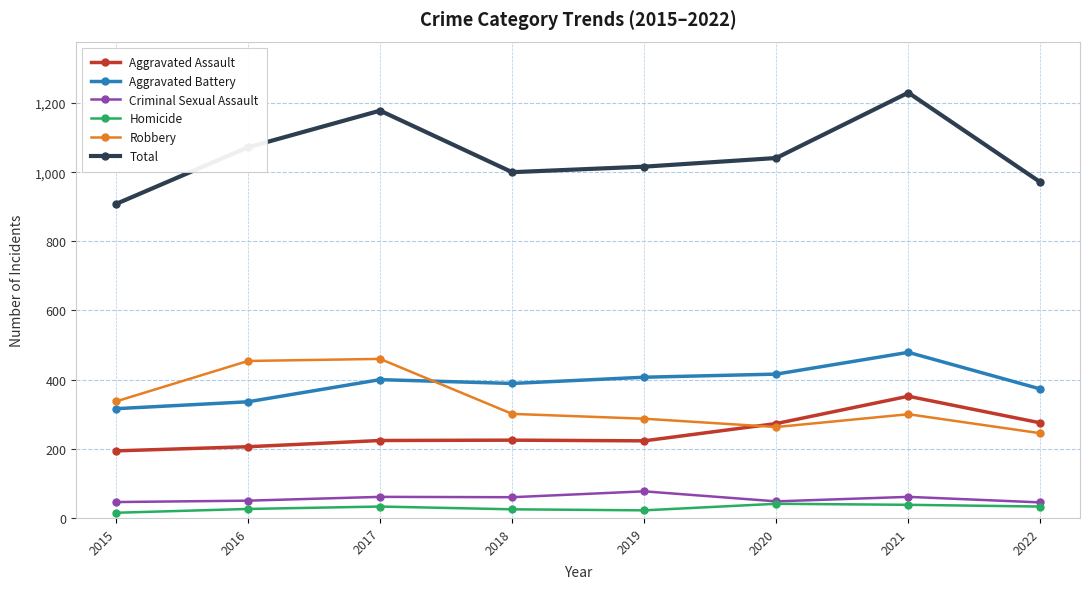

What is the approximate value of Robbery at 2015, to the nearest 5?

335